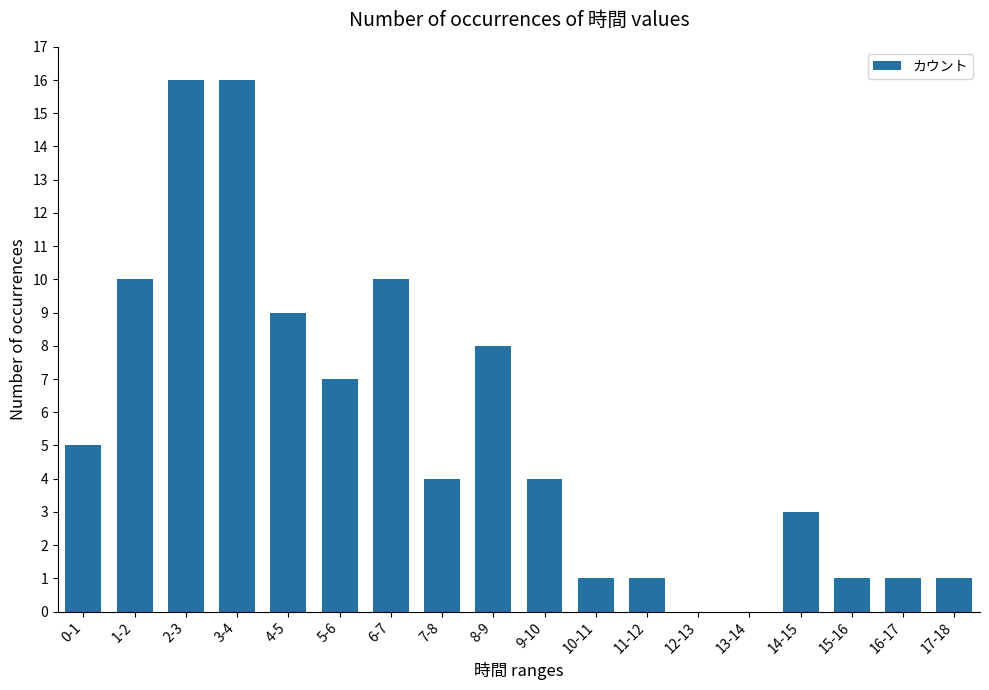

Approximately how many times larger is the value at 2-3 compared to 4-5?

1.8